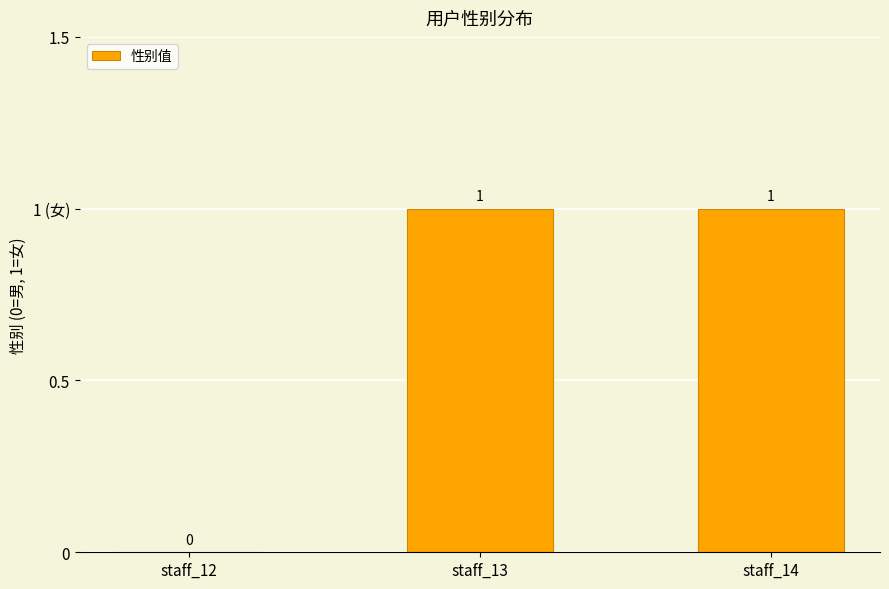

Which label corresponds to the largest value in the chart?

staff_13